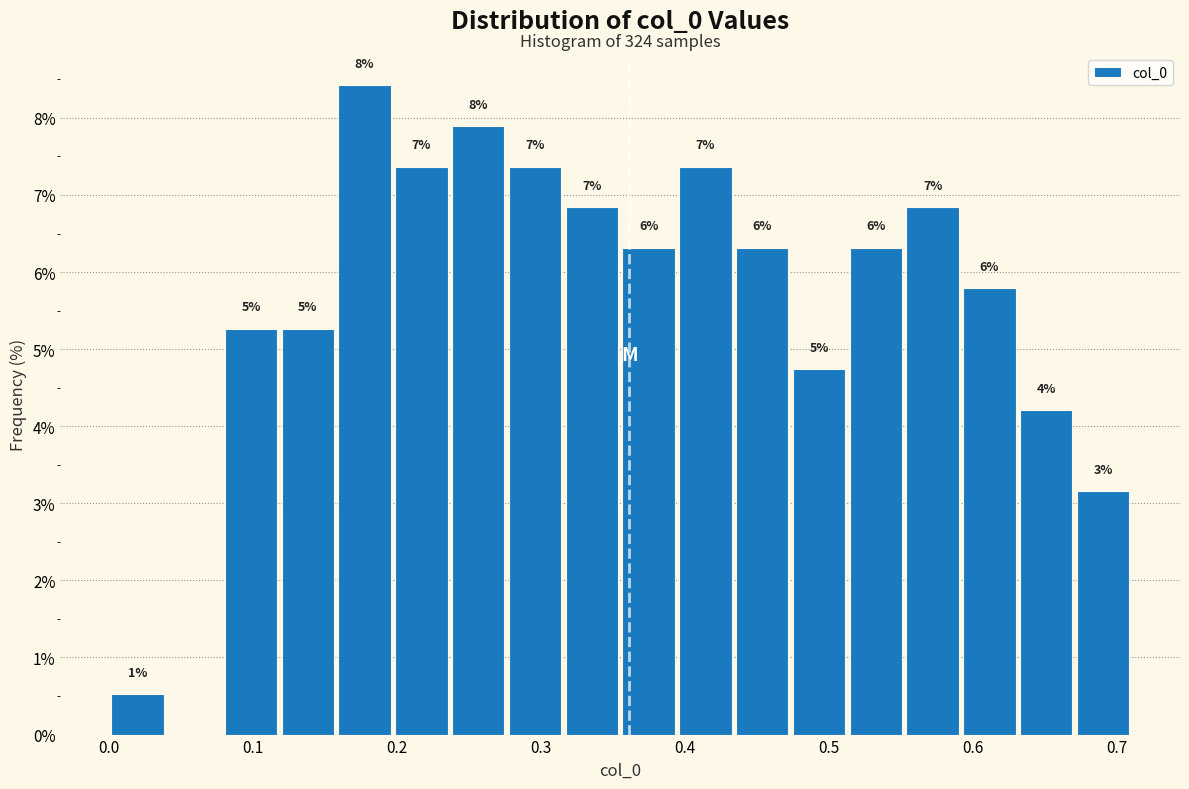

Read against the x-axis, roughly where is the centre of the tallest bar?

0.18